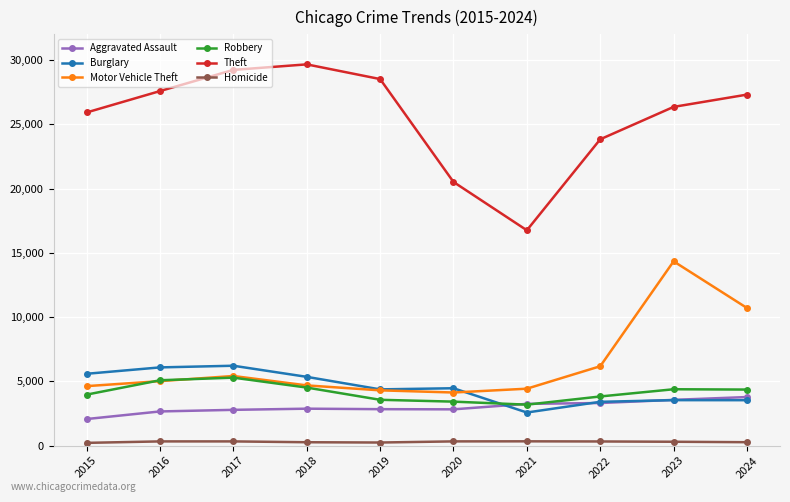

True or false: Homicide has a value of 328 at 2017.

True